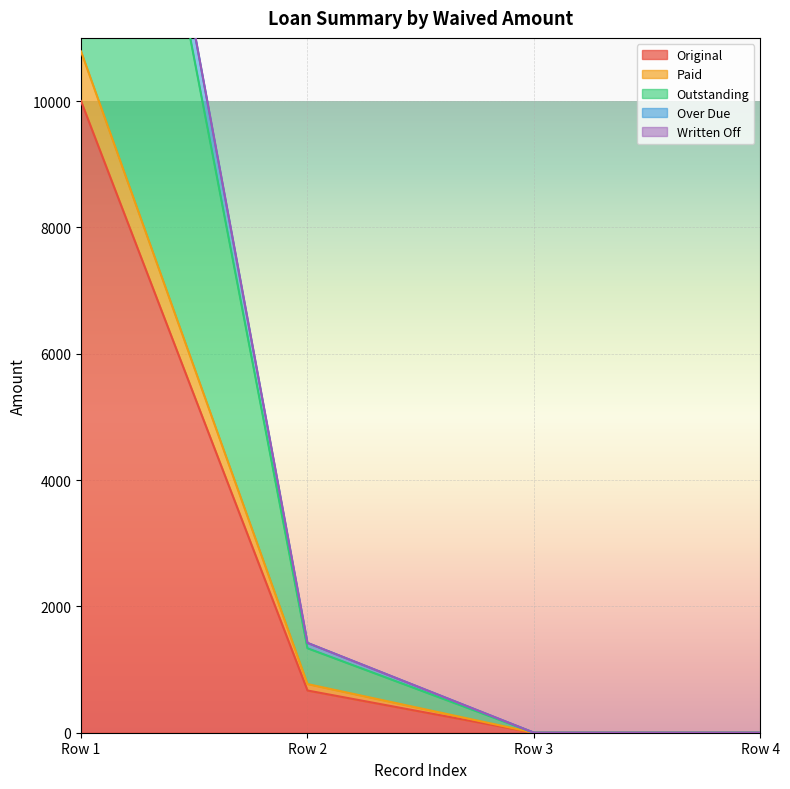

How many values in the Original series are below 668?

2